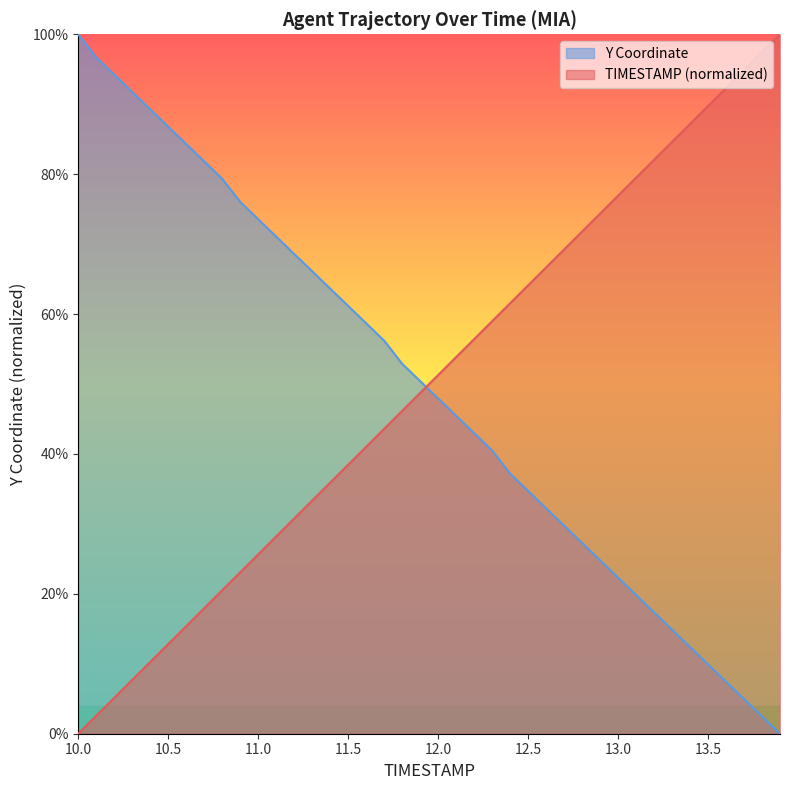

The TIMESTAMP series shows 0.3 at 12.5. True or false?

False